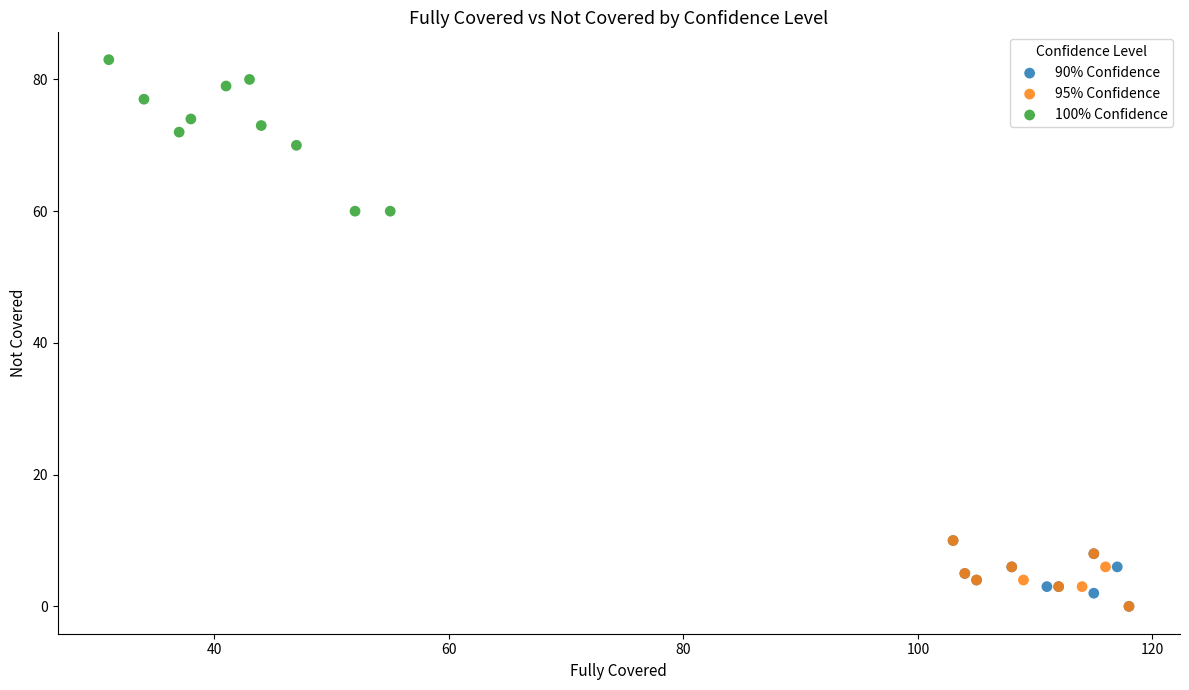

Which series contains the highest Y value?

100% Confidence